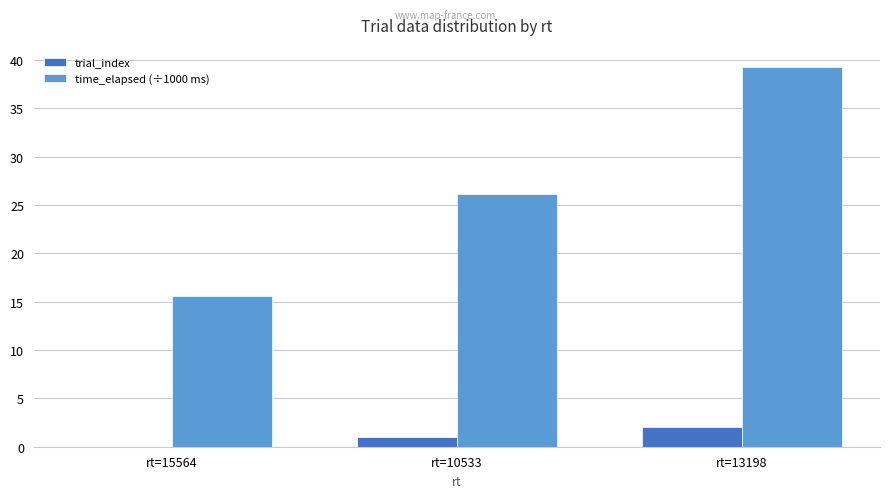

Does the chart contain stacked bars?

No